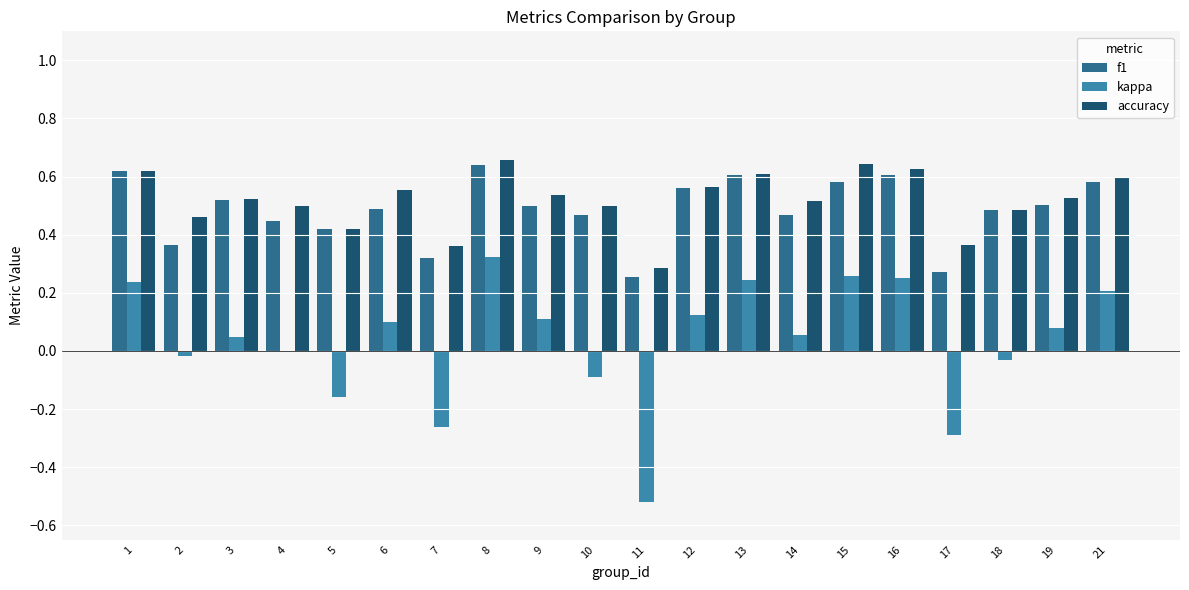

The value of f1 at 19 is 0.1. True or false?

False